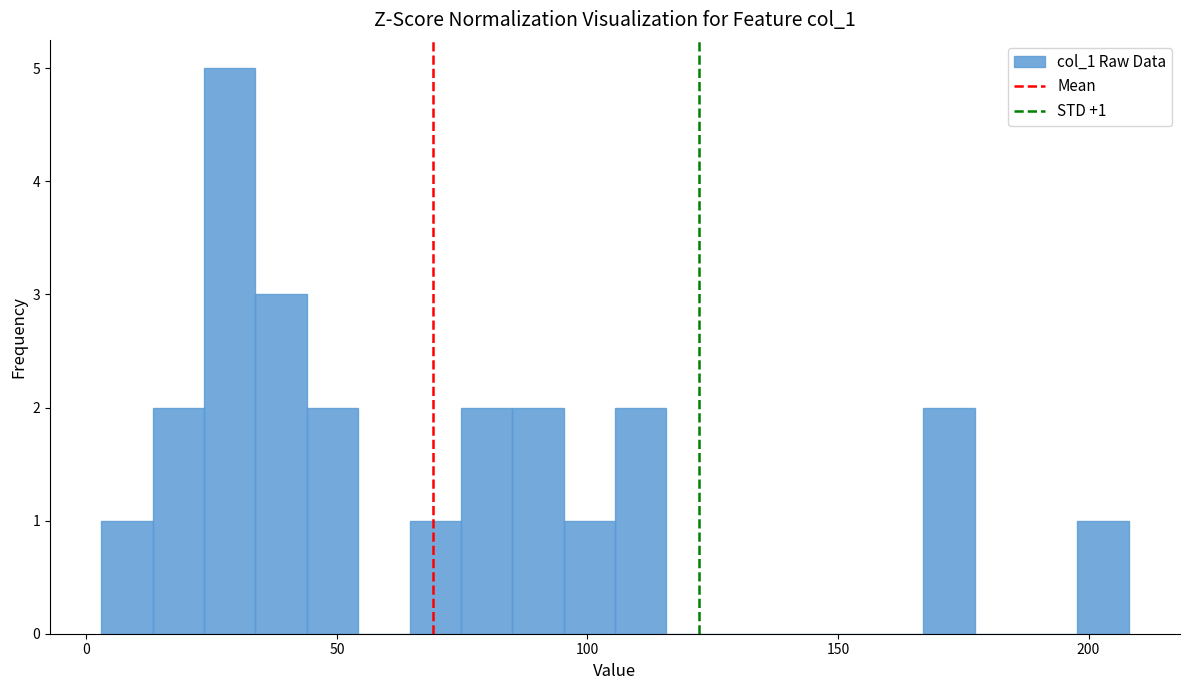

Around what value on the x-axis is the tallest bar? Give the approximate position of its centre, as read against the axis.

30